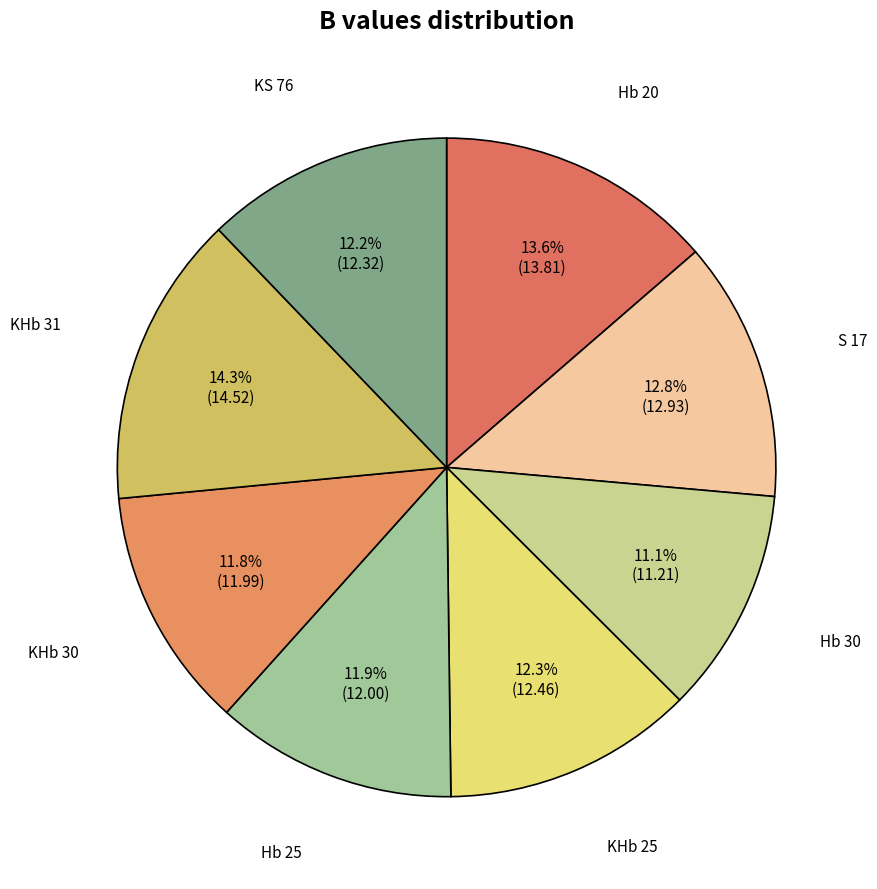

Count the number of slices in the pie.

8